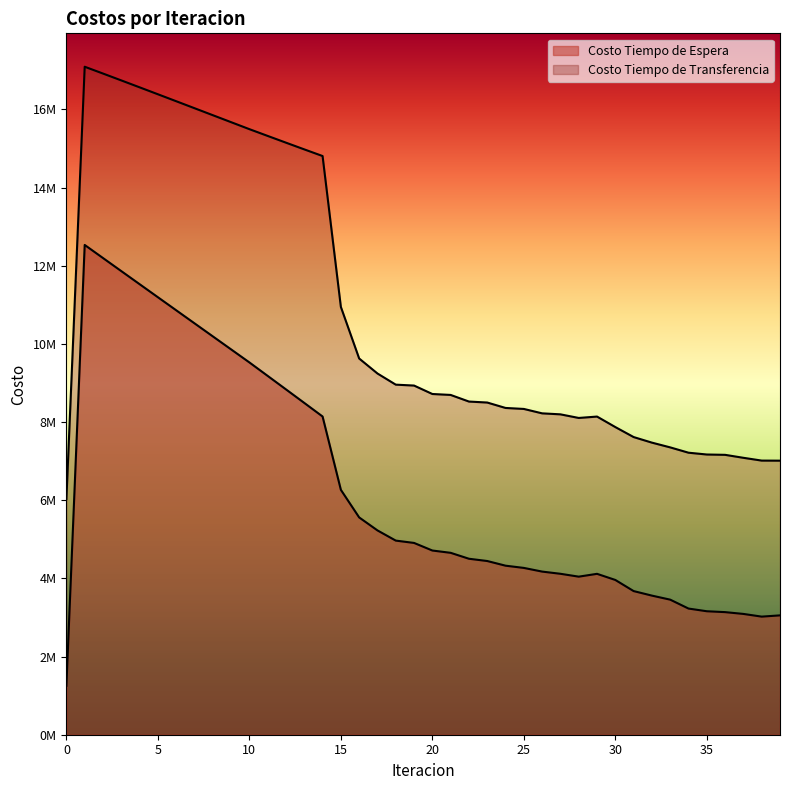

What is the smallest value displayed?

1253109.7